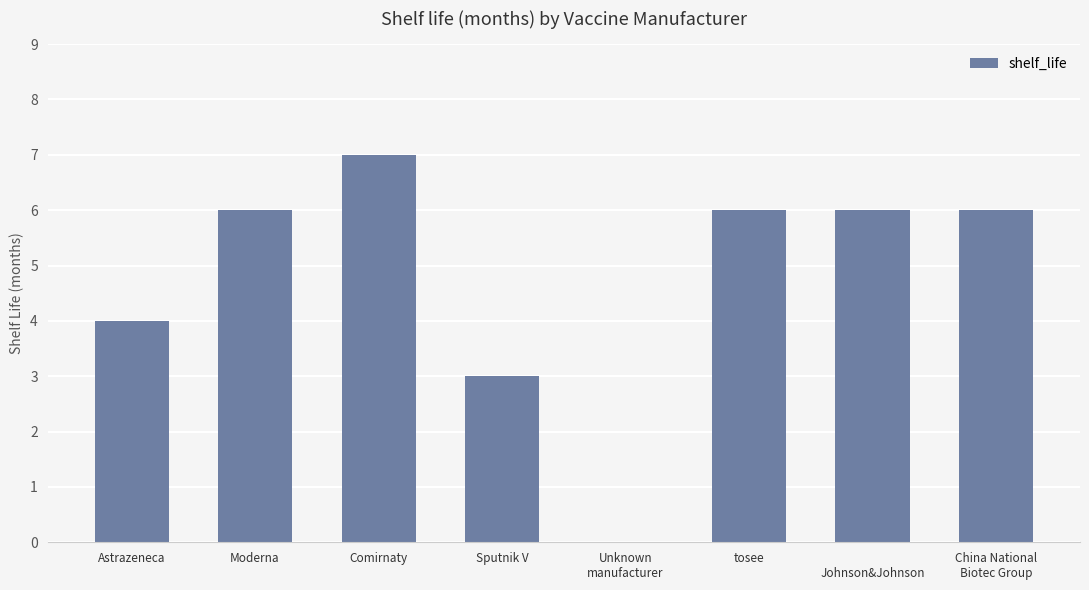

What is the sum of all values?

38